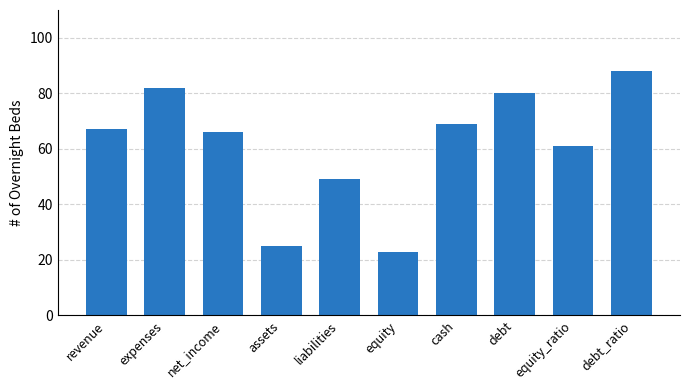

Is it true that the value at equity_ratio is 93?

False